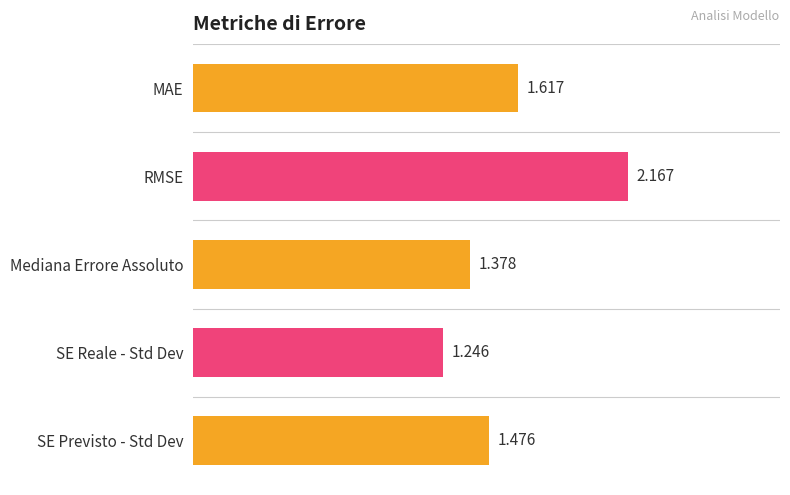

List the labels in order of value, largest first.

RMSE, MAE, SE Previsto - Std Dev, Mediana Errore Assoluto, SE Reale - Std Dev